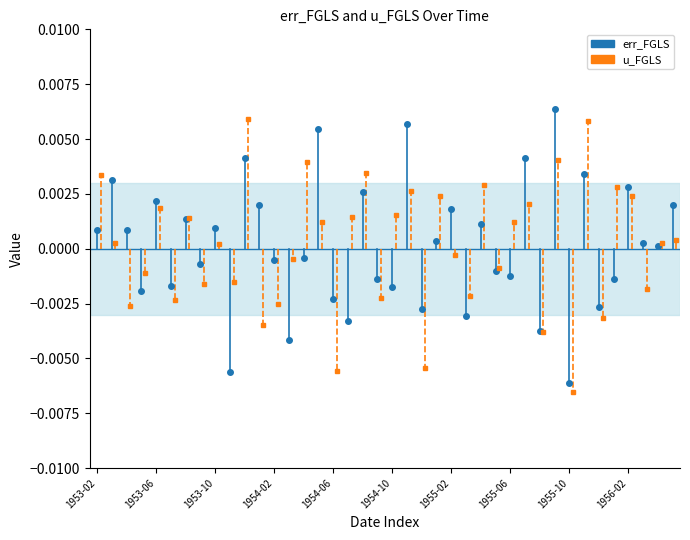

The value of u_FGLS at 1953-06 is 0.0. True or false?

False